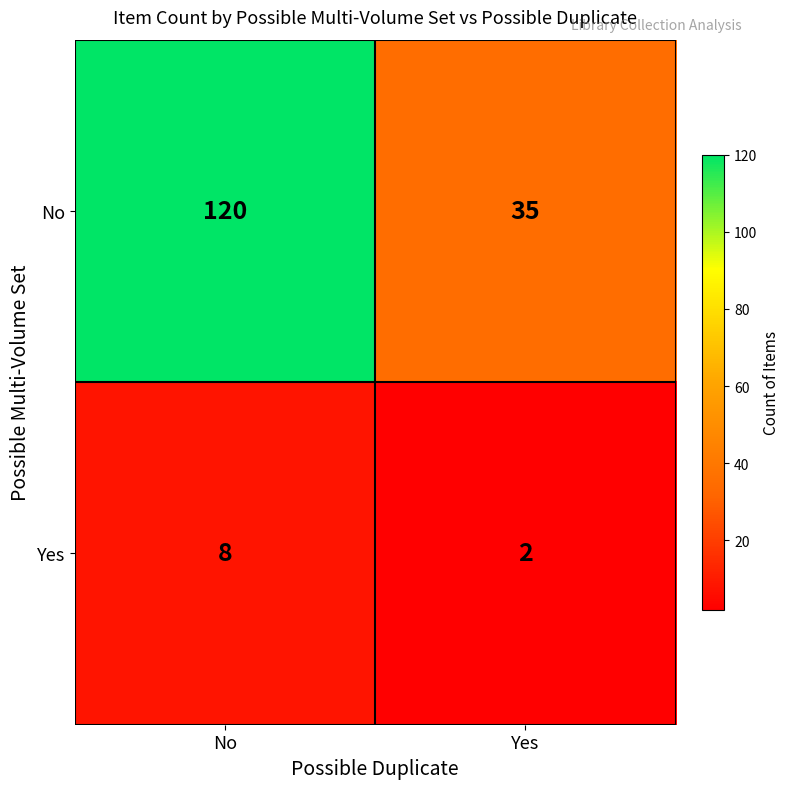

What is the spread (max minus min) of values at Yes?

33